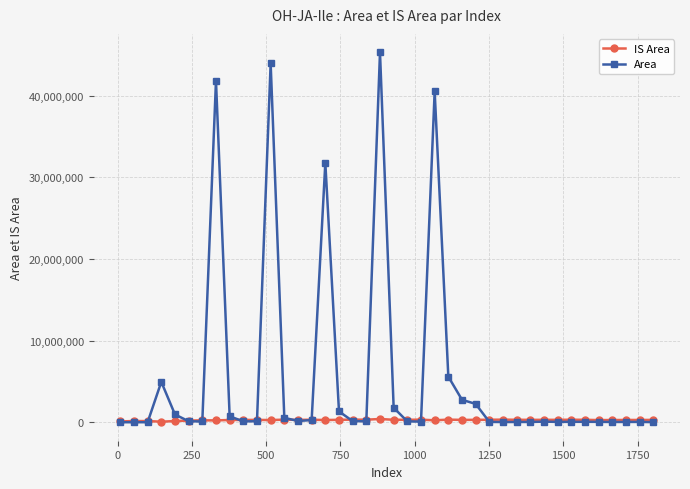

What is the value of the Area point at the 35th from the left?

51901